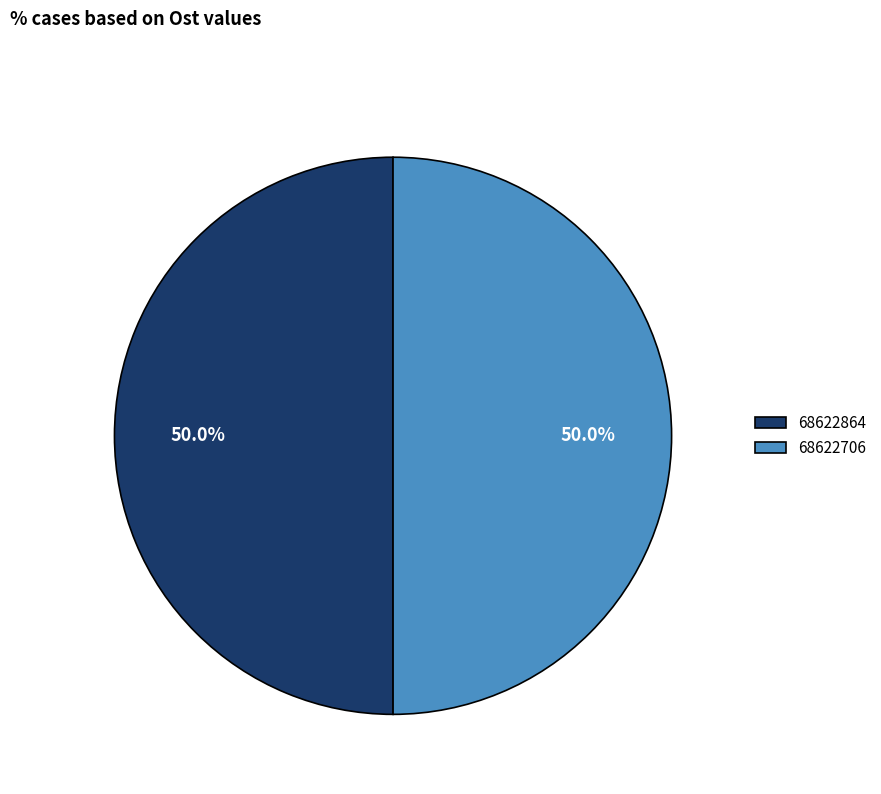

What is the ratio of the value at 68622864 to the value at 68622706?

1.0